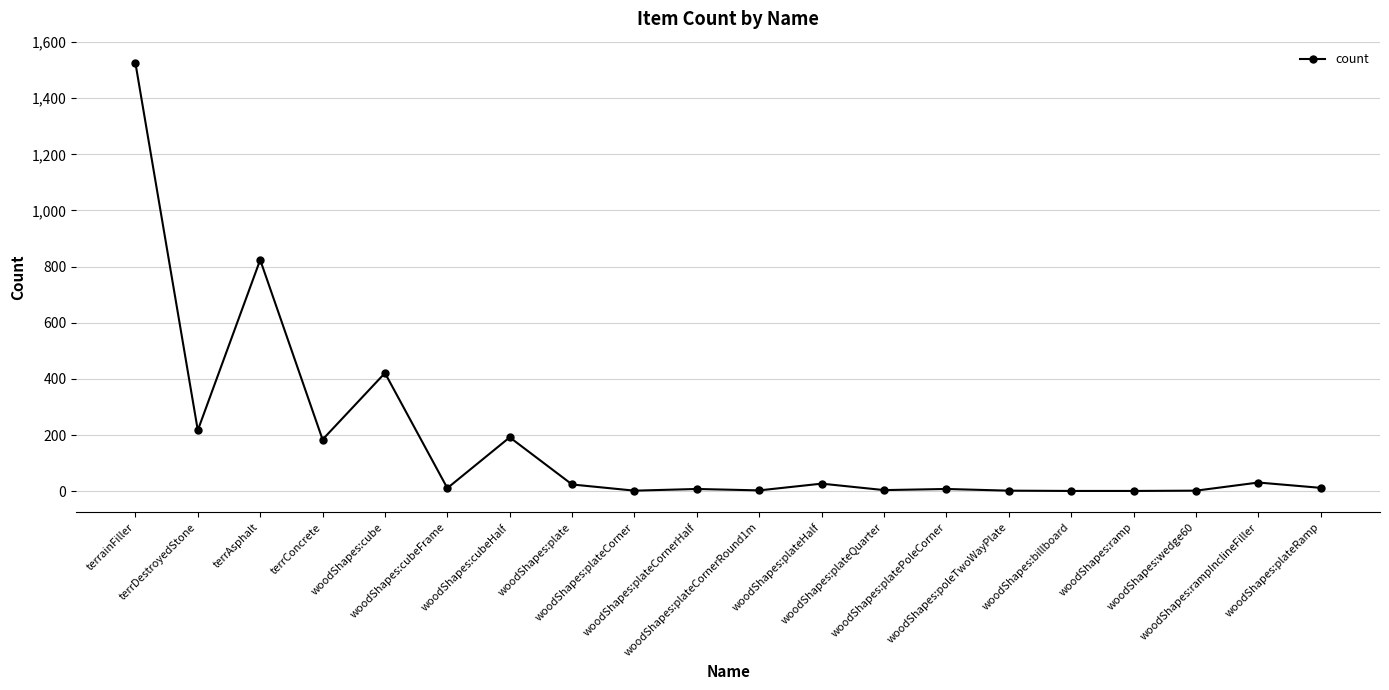

What is the difference between the maximum and second lowest values?

1524